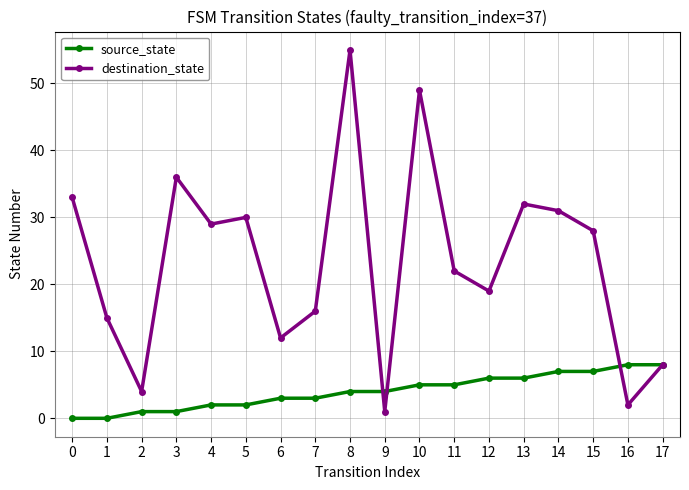

At which label is destination_state closest to 28?

15